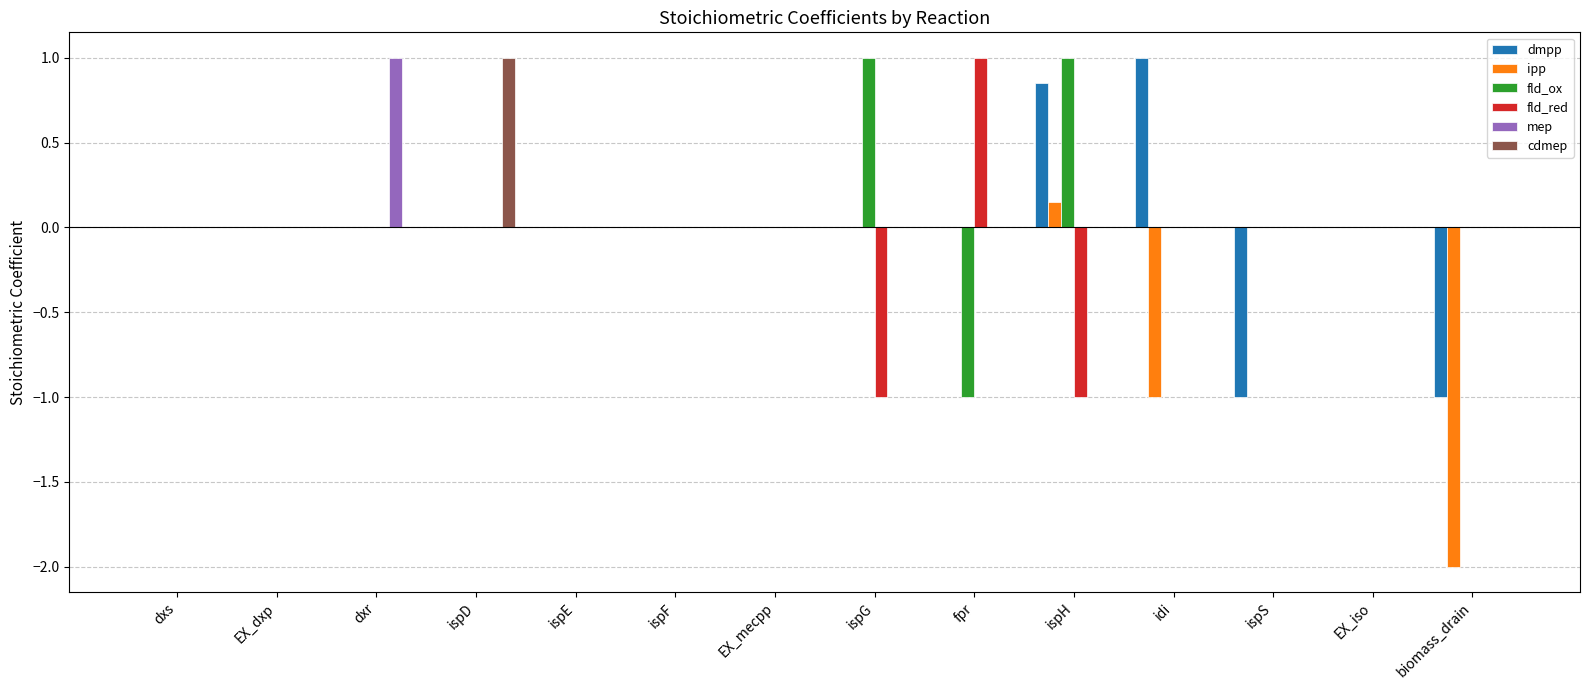

What is the sum of the mep values at dxr and dxs?

1.0